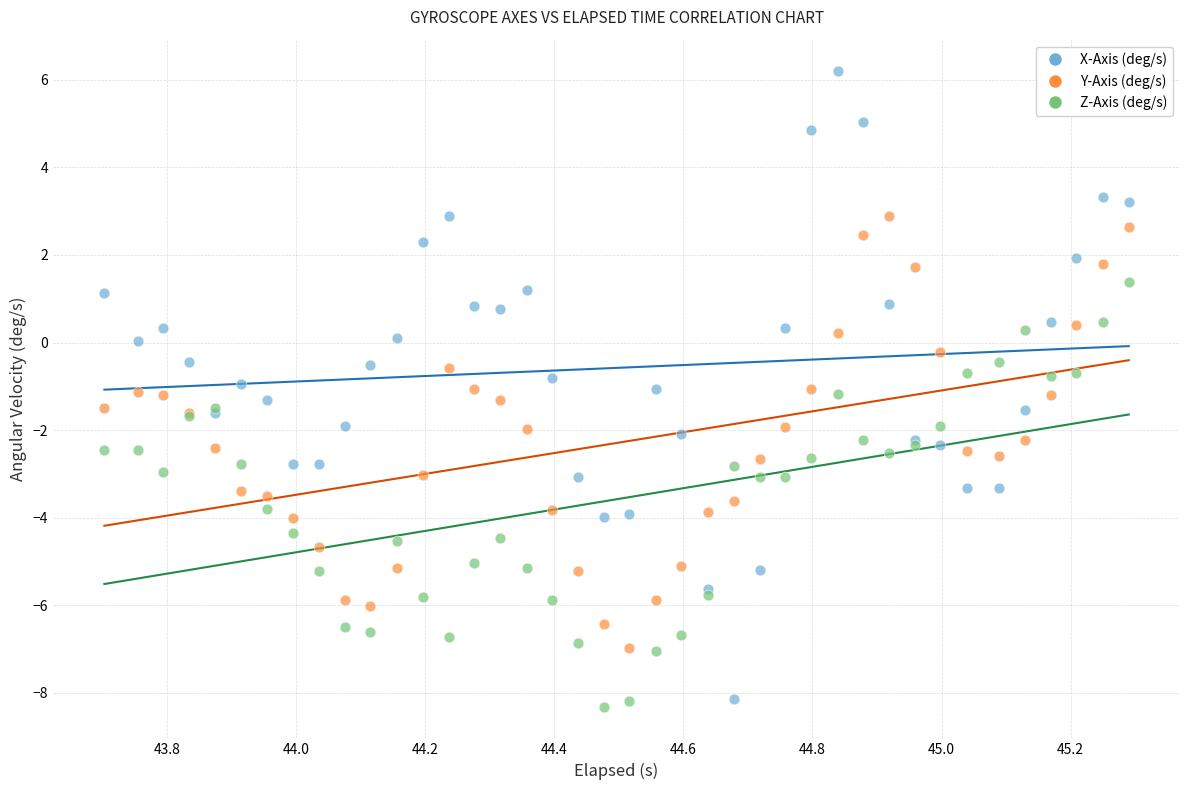

What is the X range (max minus min) for the scatter plot?

1.6